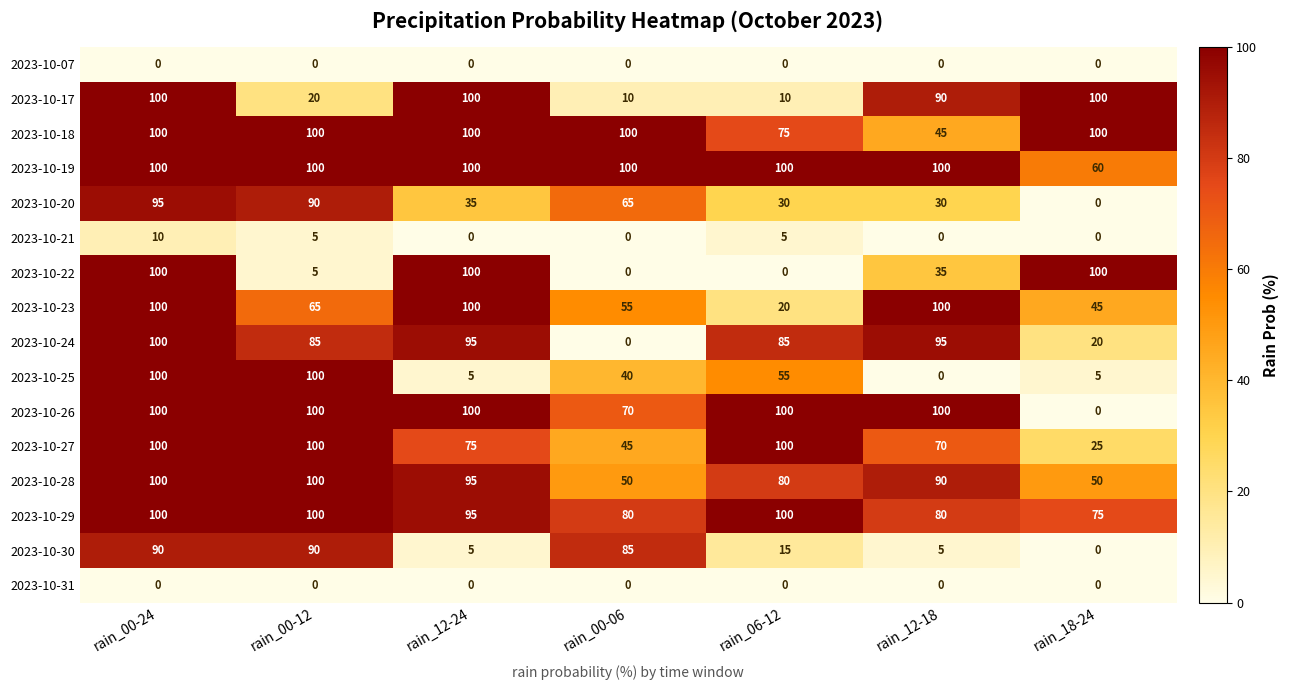

What is the total value across all series at rain_18-24?

580